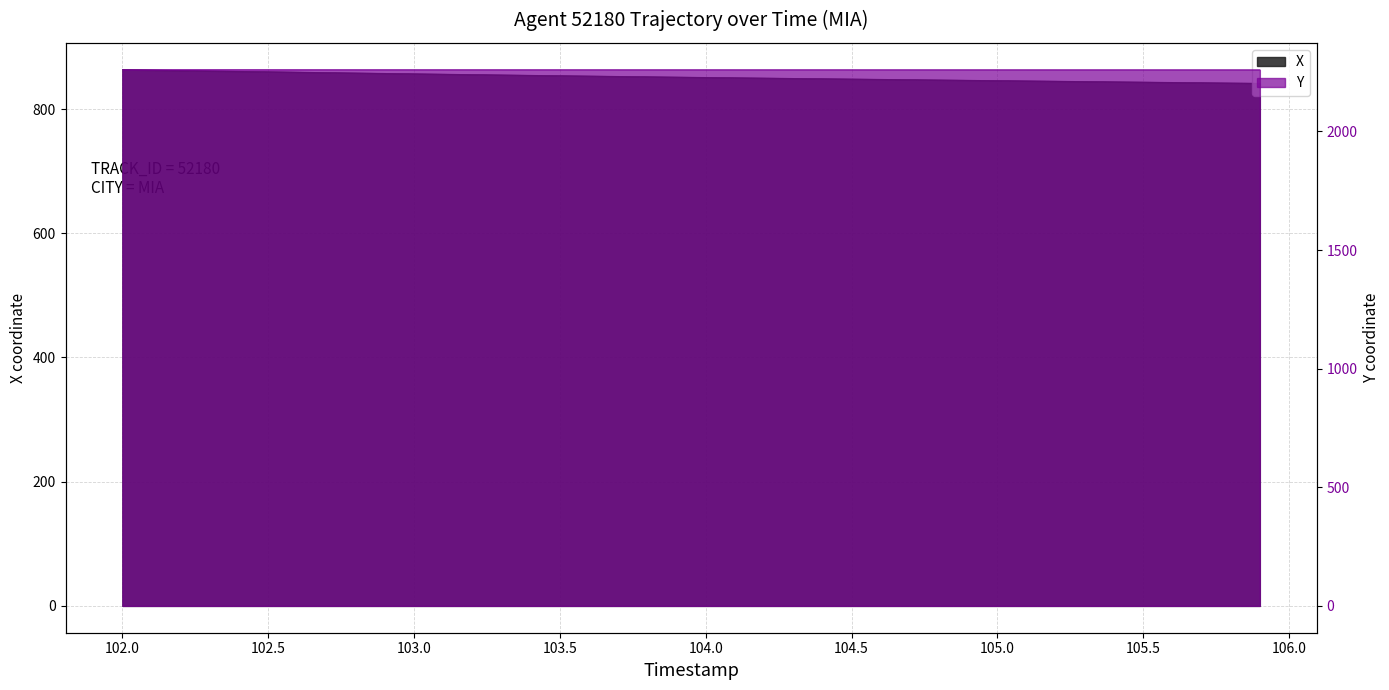

What is the sum of the Y values at 102.1 and 103.9?

4520.7